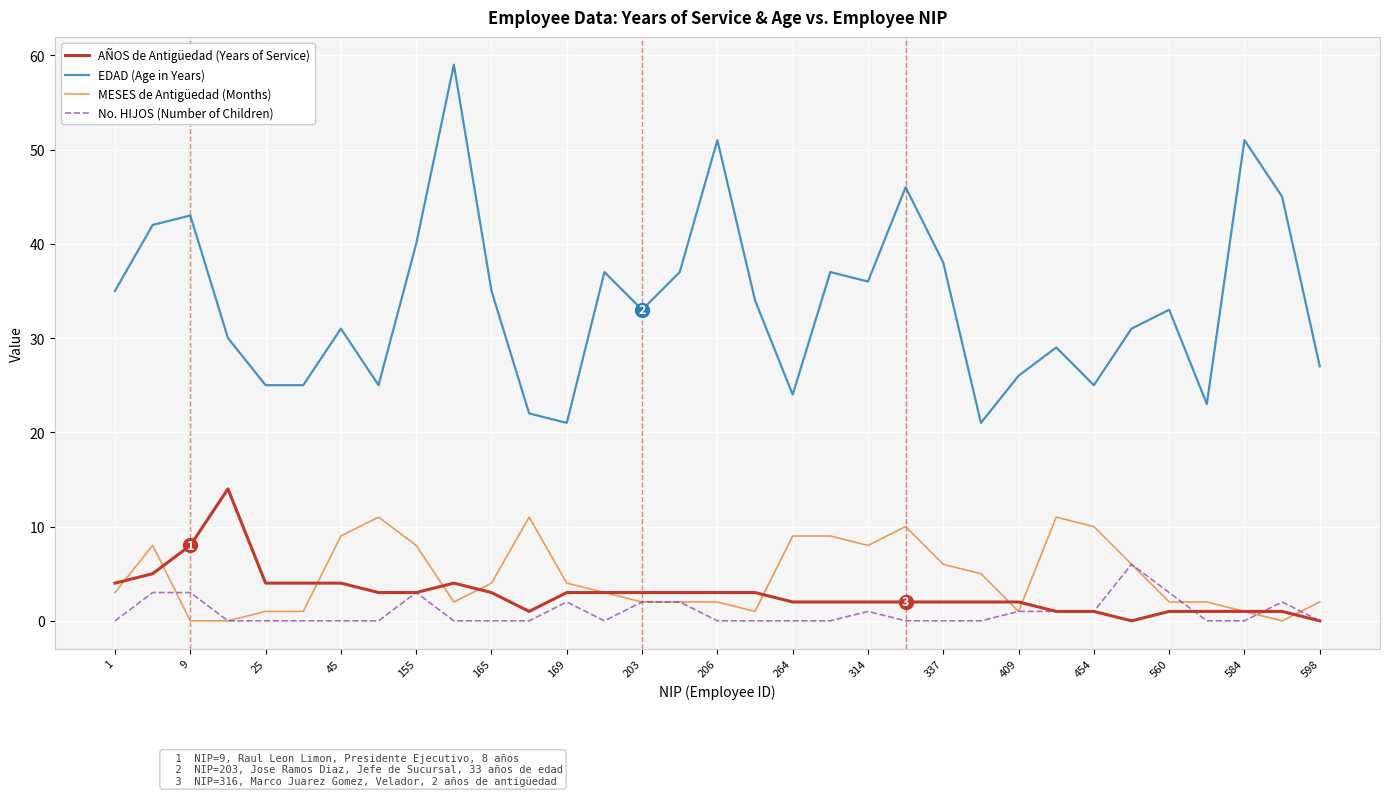

What is the difference between the maximum and second lowest values in the EDAD (Age in Years) series?

38